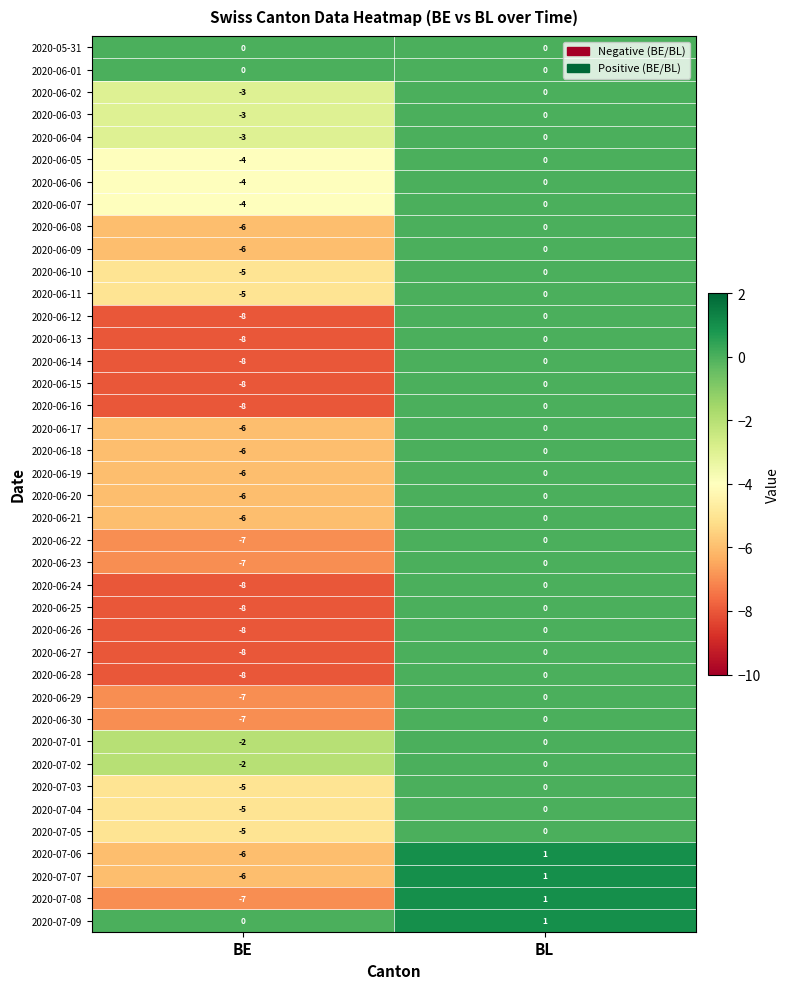

Where is 2020-06-09 nearest to the value -3?

BE